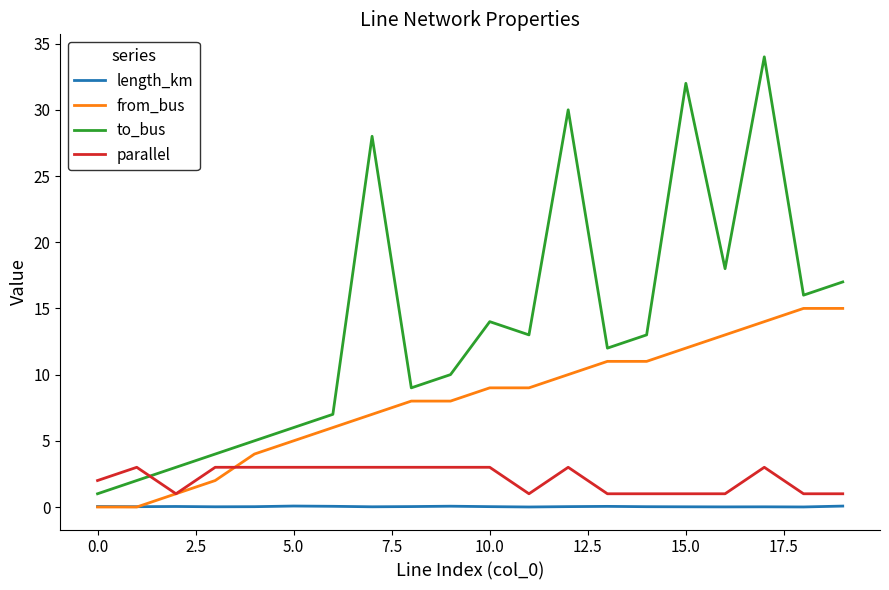

True or false: to_bus and length_km cross at least once.

False